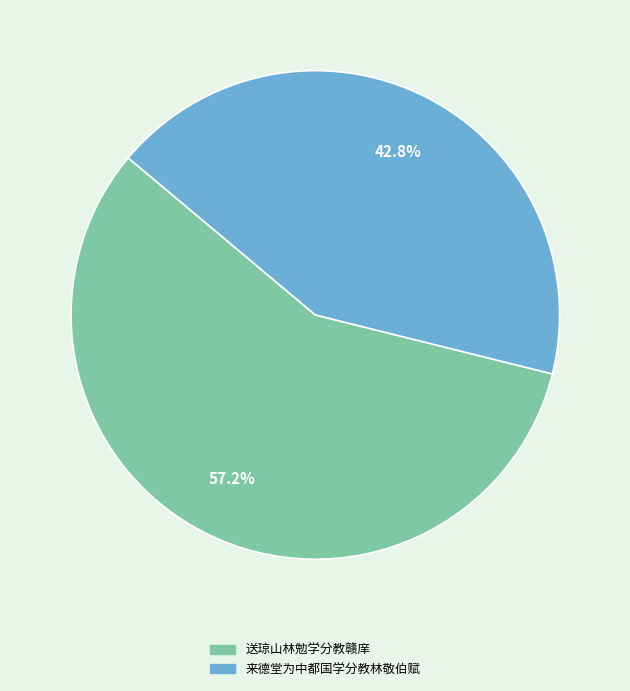

Does 送琼山林勉学分教赣庠 account for over 50% of the chart?

Yes